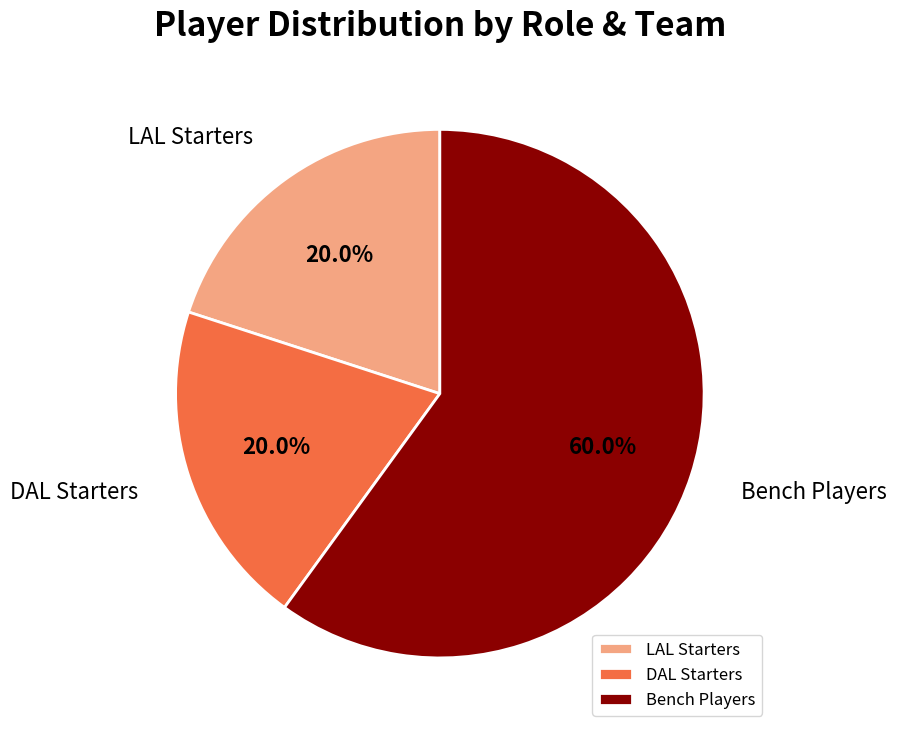

Combined, what portion of the pie is Bench Players and LAL Starters?

80.0%